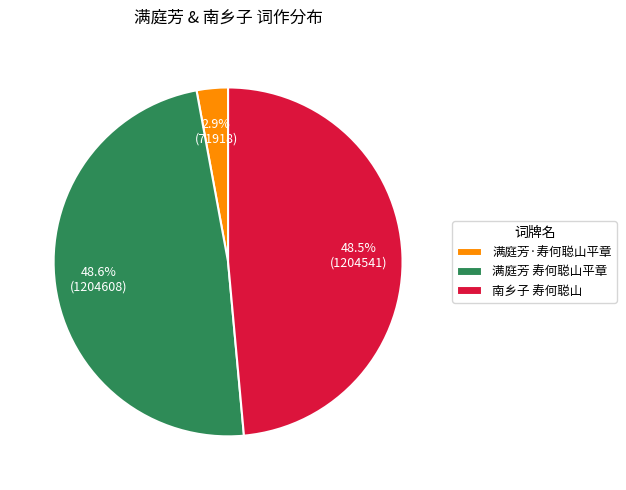

Is it true that 满庭芳 寿何聪山平章 is 49% of the pie?

True